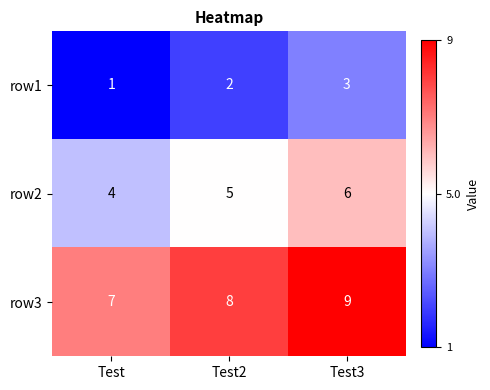

Which category has the lowest value across all series?

Test